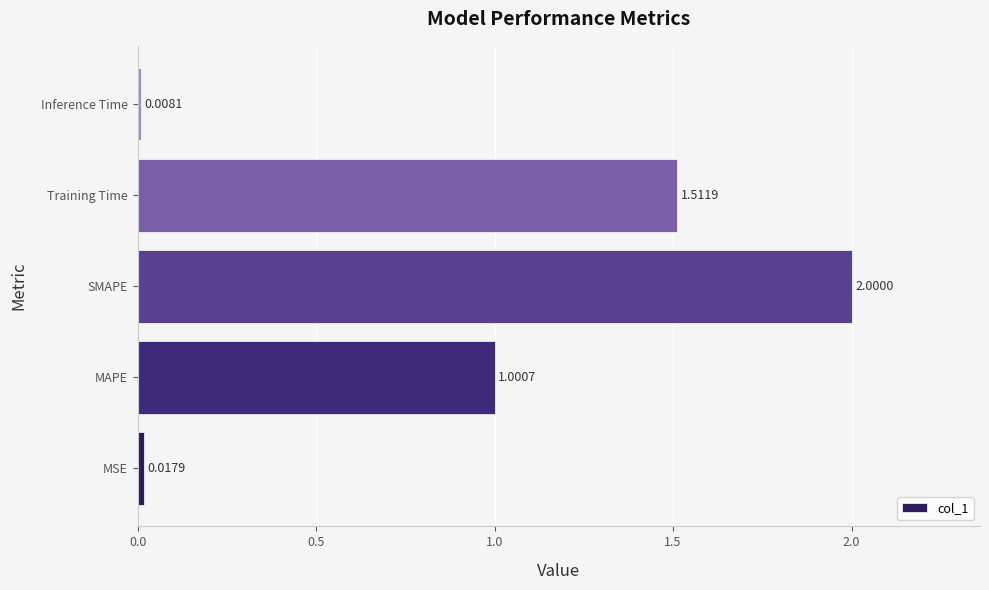

What is the difference between the maximum and minimum values?

2.0